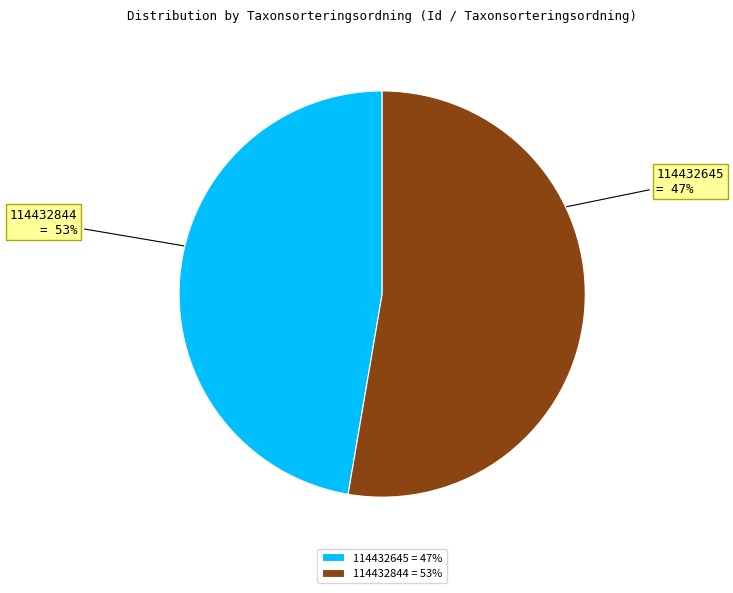

Is 114432844 the majority of the pie?

Yes